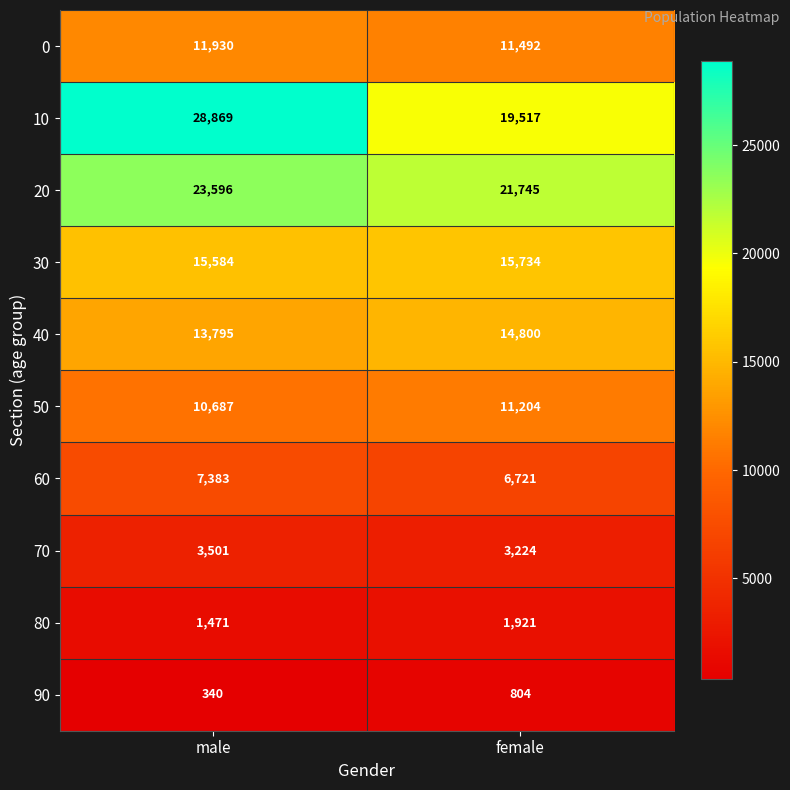

Reading left to right, extract all data points from this chart.

0: male=11930	female=11492
10: male=28869	female=19517
20: male=23596	female=21745
30: male=15584	female=15734
40: male=13795	female=14800
50: male=10687	female=11204
60: male=7383	female=6721
70: male=3501	female=3224
80: male=1471	female=1921
90: male=340	female=804